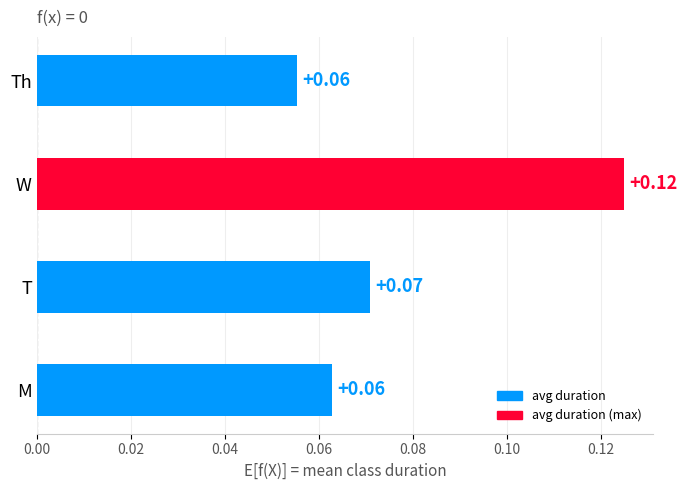

Does the chart contain any negative values?

No